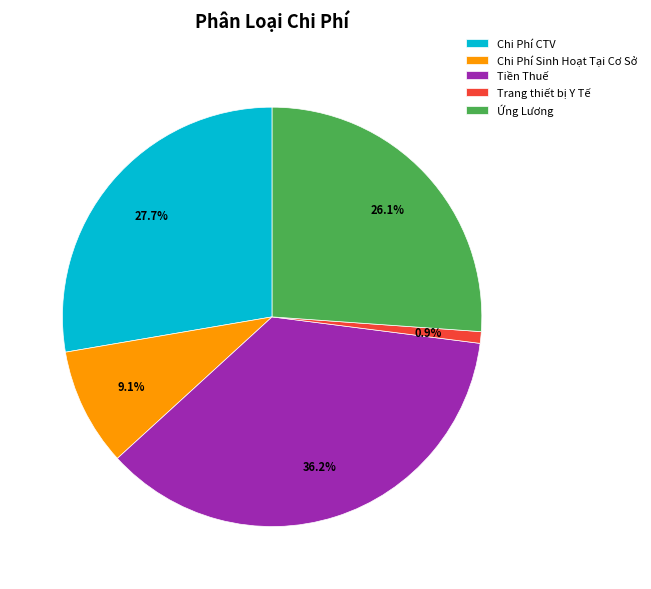

To the nearest percent, what is the combined percentage of Chi Phí CTV and Ứng Lương?

54%